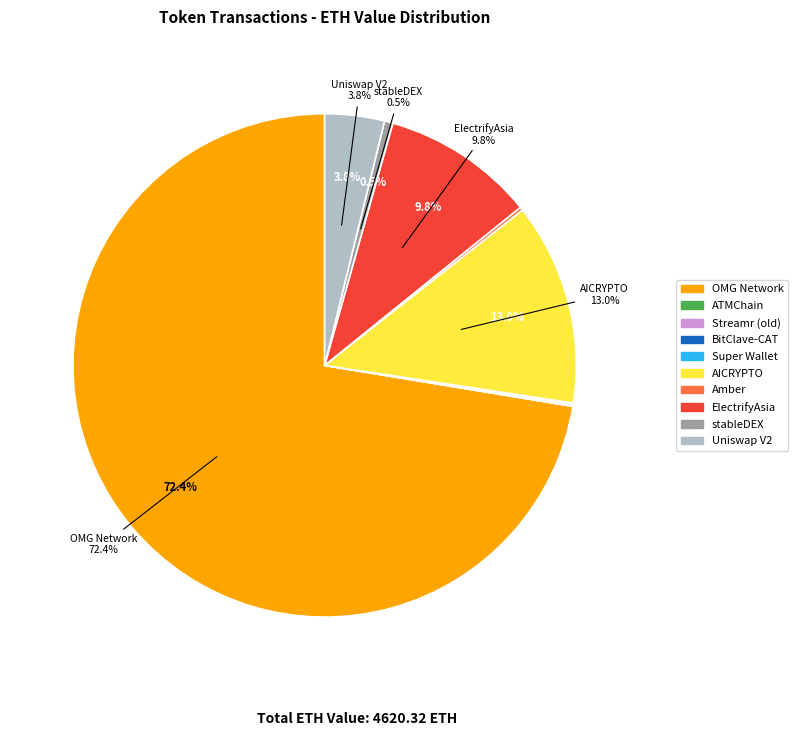

Is OMG Network the majority of the pie?

Yes